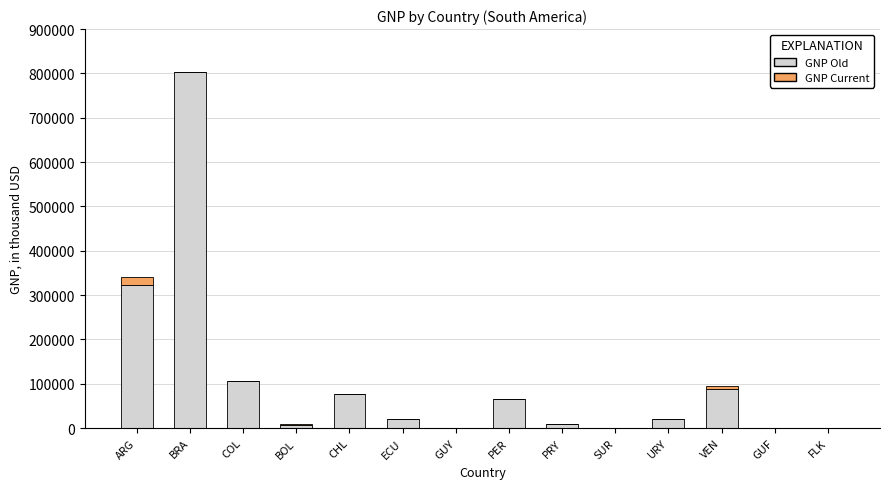

The value of GNP Old at VEN is 88434. True or false?

True